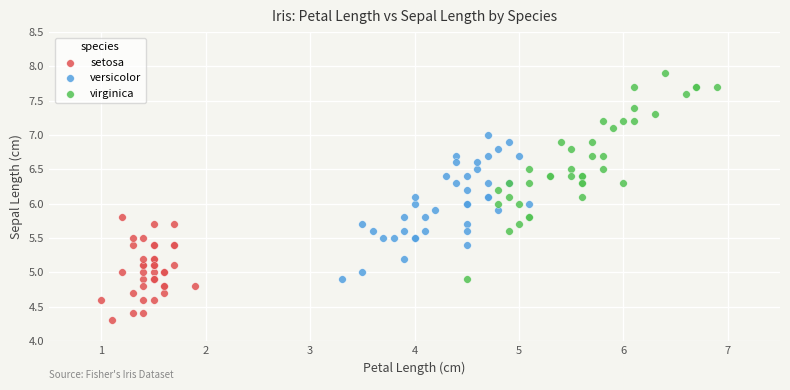

Which series has the widest spread of Y values?

virginica